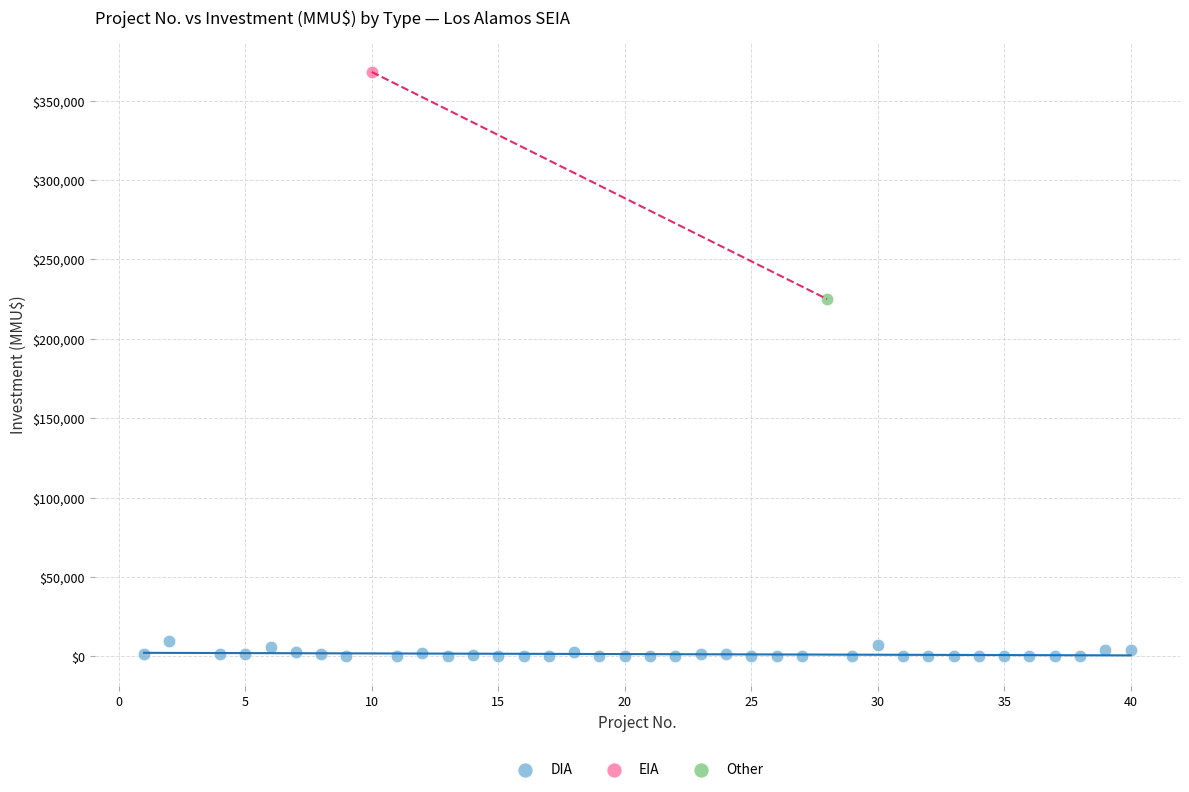

What are all the series names shown in the legend?

DIA, EIA, Other